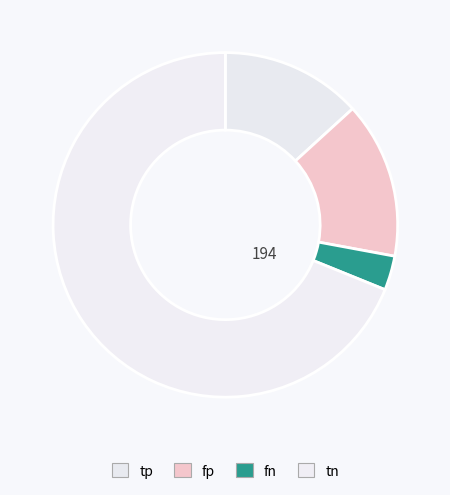

Count the number of slices in the pie.

4